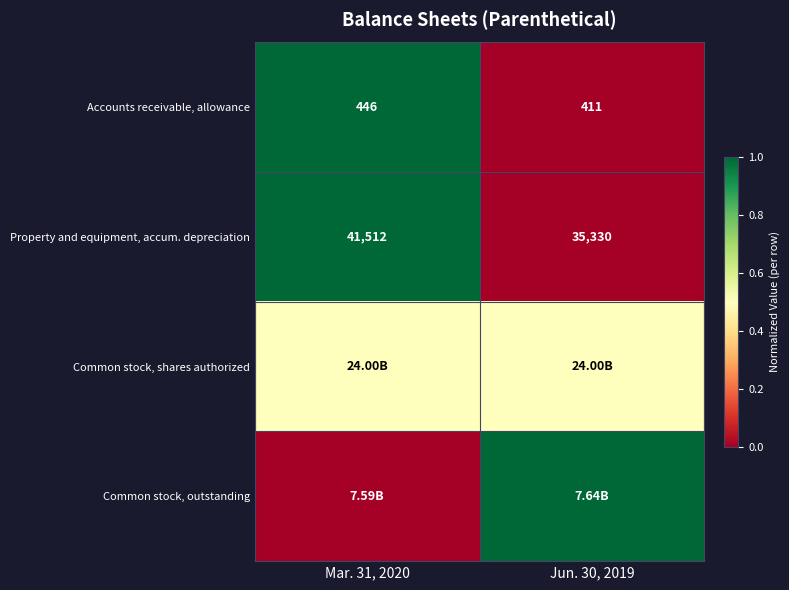

List the labels in order of Property and equipment, accum. depreciation value, smallest first.

Jun. 30, 2019, Mar. 31, 2020